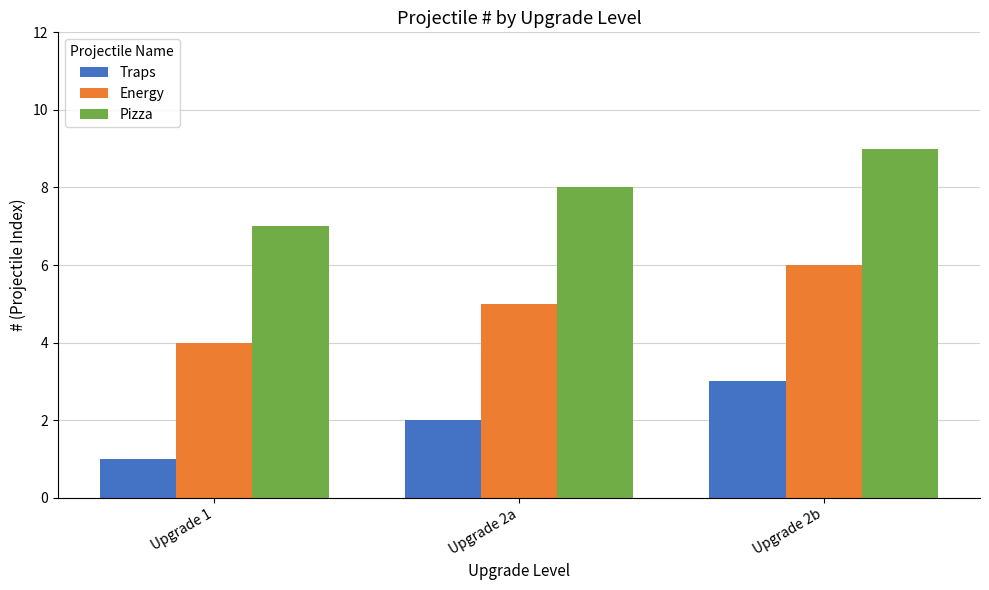

At which label is Traps closest to 2?

Upgrade 2a